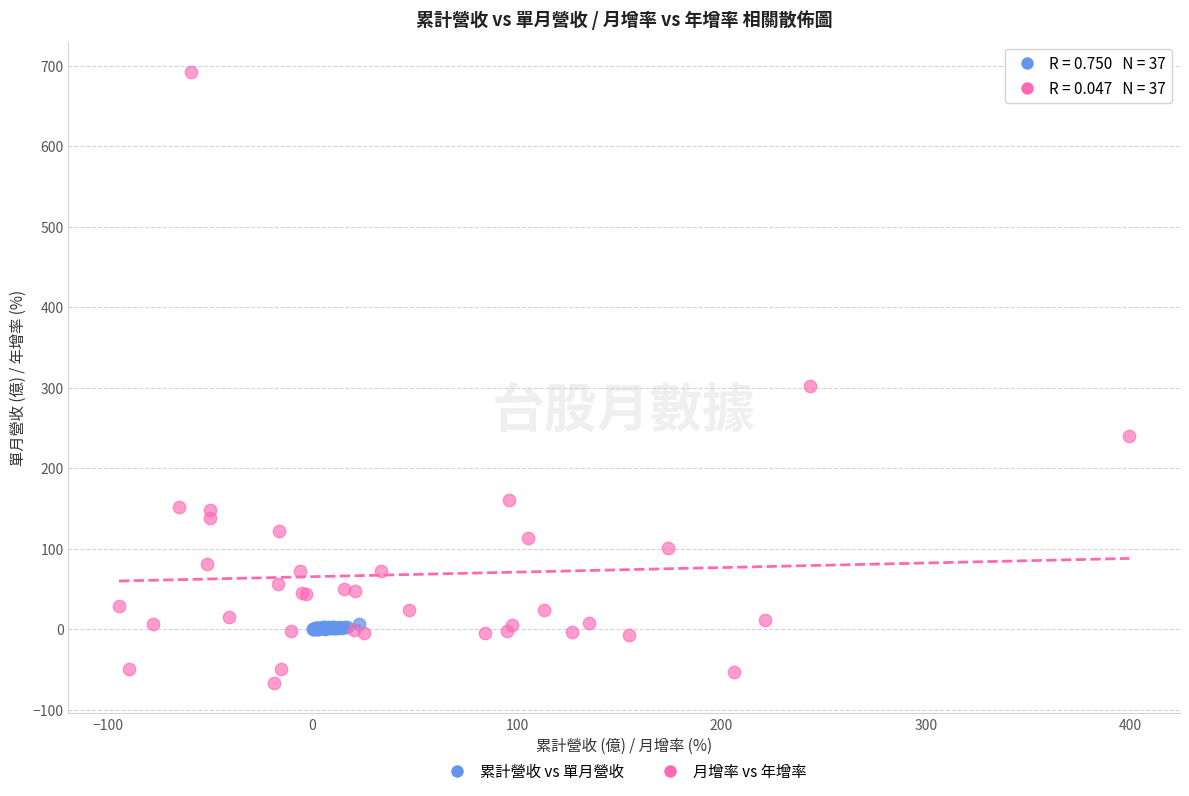

Which series contains the highest Y value?

月增率 vs 年增率